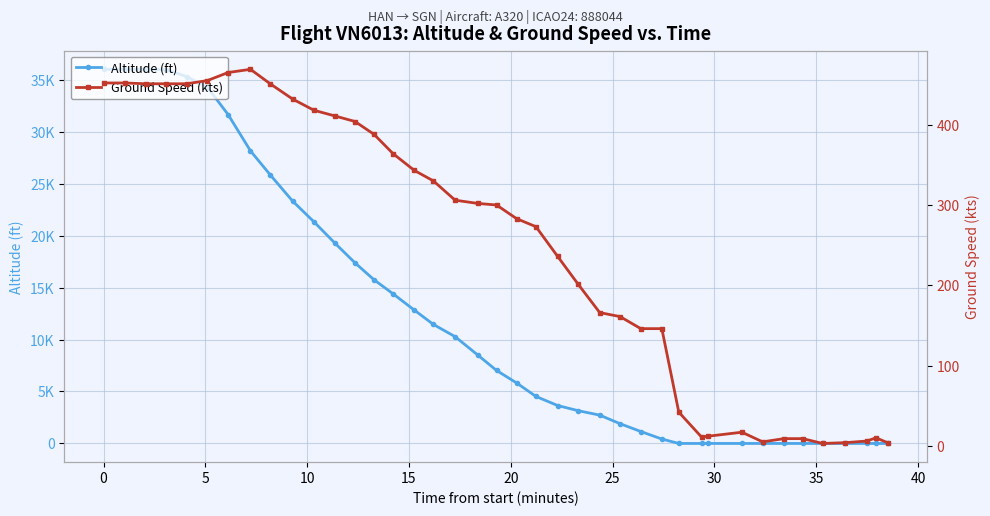

Does the chart display data point markers on the line(s)?

Yes